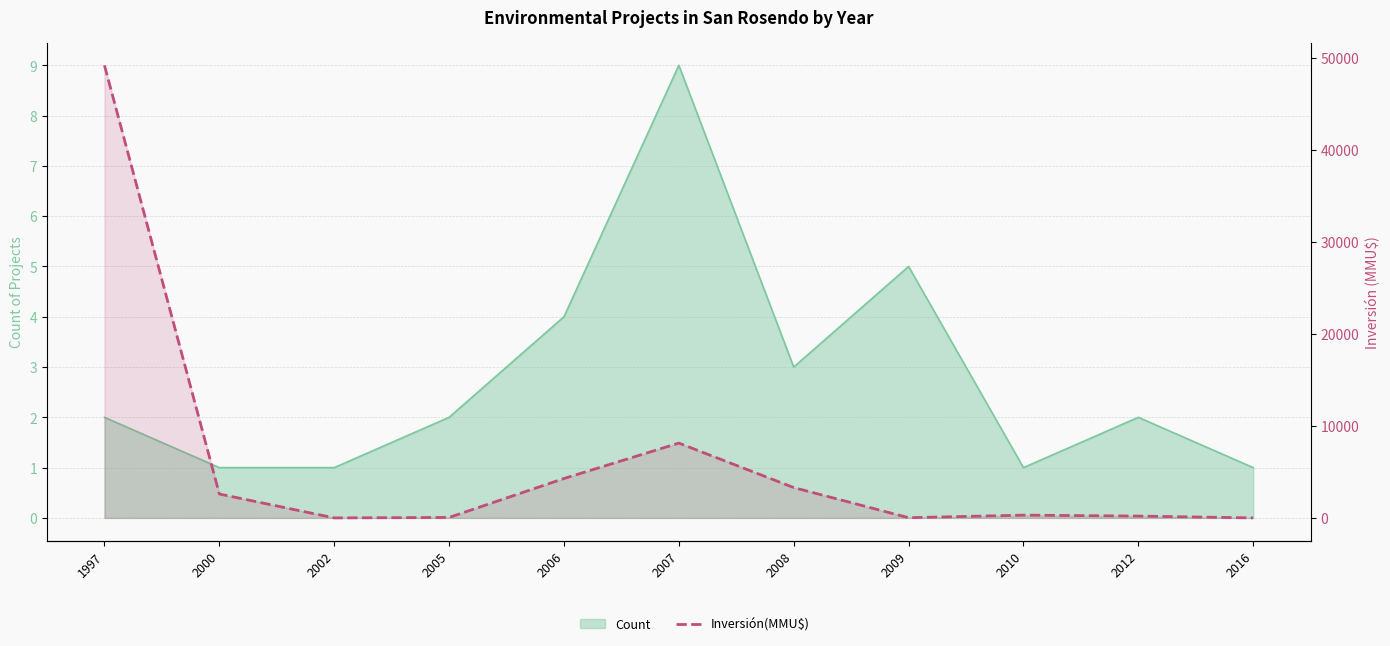

Which label corresponds to the largest value in the chart?

1997